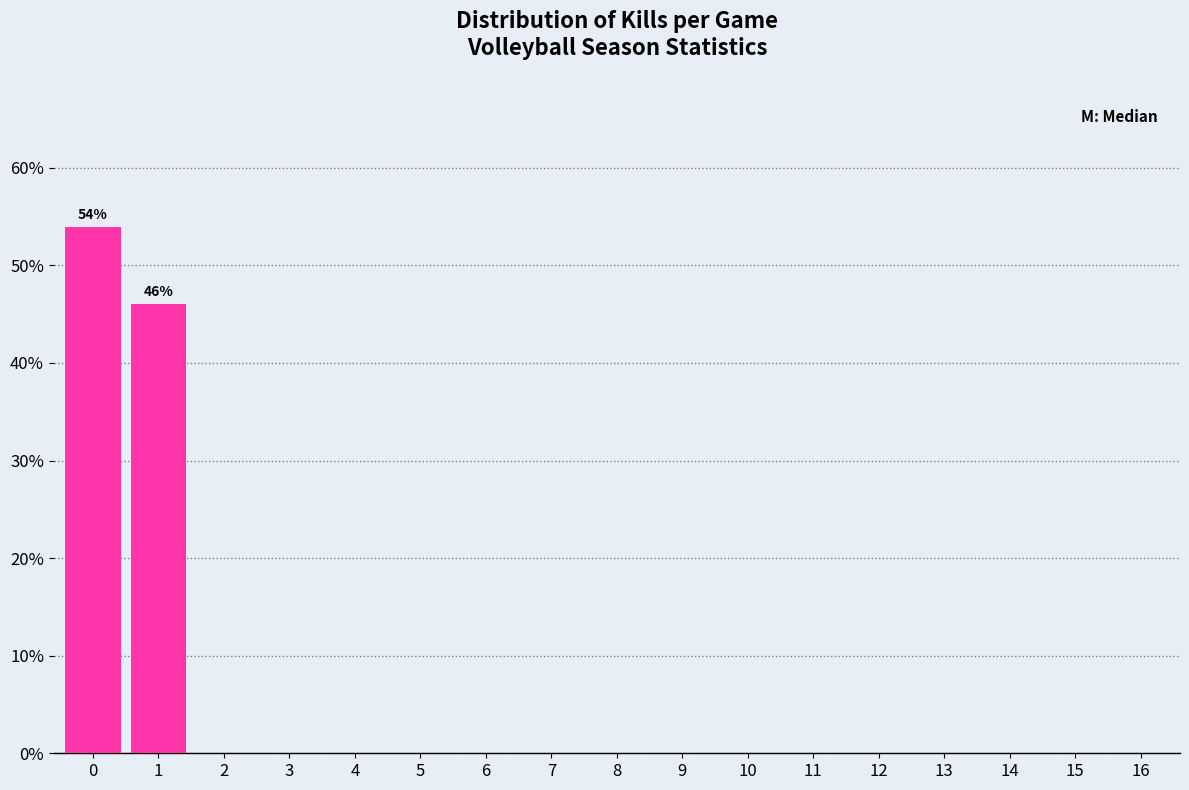

Reading left to right, list all the values displayed in this chart.

0=54.0	1=46.0	2=0.0	3=0.0	4=0.0	5=0.0	6=0.0	7=0.0	8=0.0	9=0.0	10=0.0	11=0.0	12=0.0	13=0.0	14=0.0	15=0.0	16=0.0